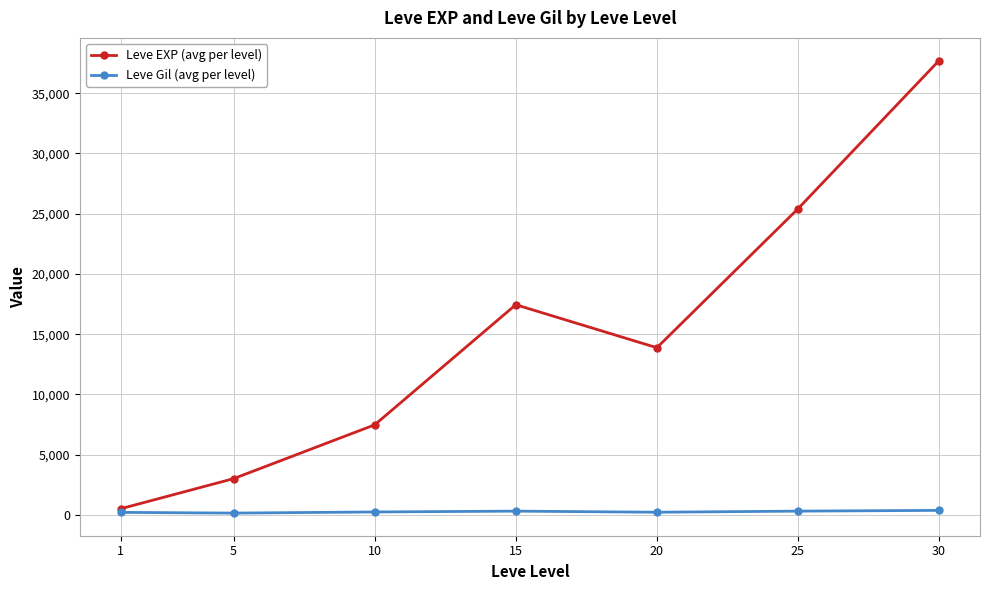

Rank the series by their maximum value, from lowest to highest.

Leve Gil (avg per level), Leve EXP (avg per level)